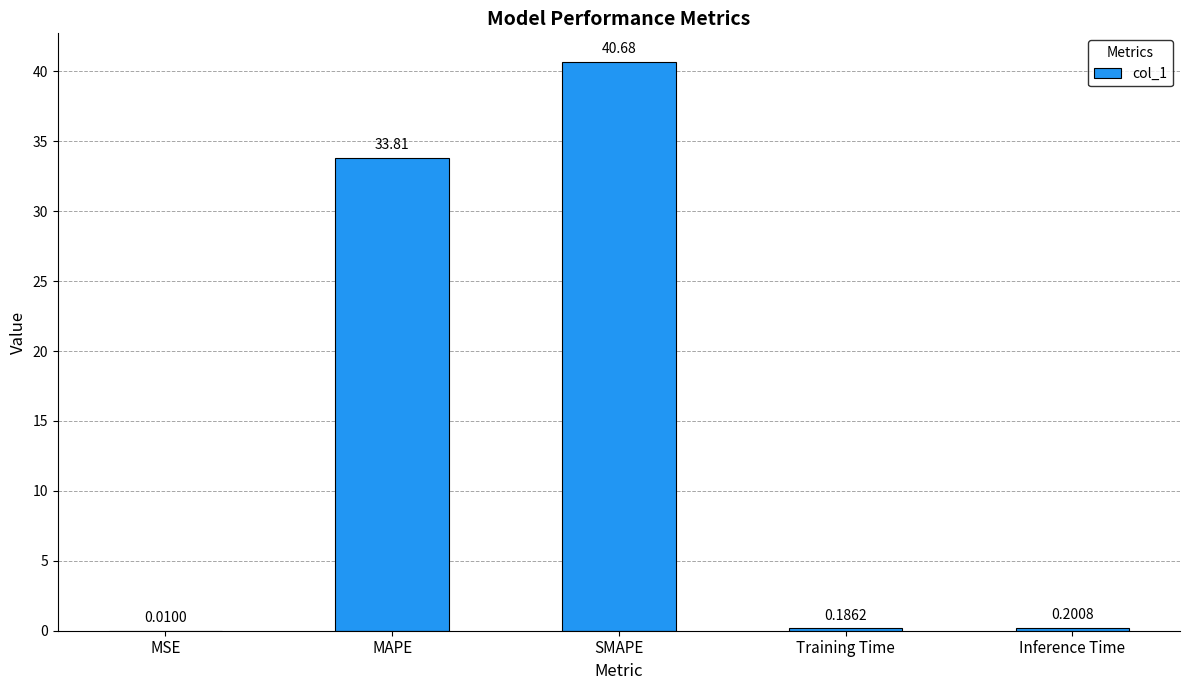

What is the sum of the values at Inference Time and MAPE?

34.0